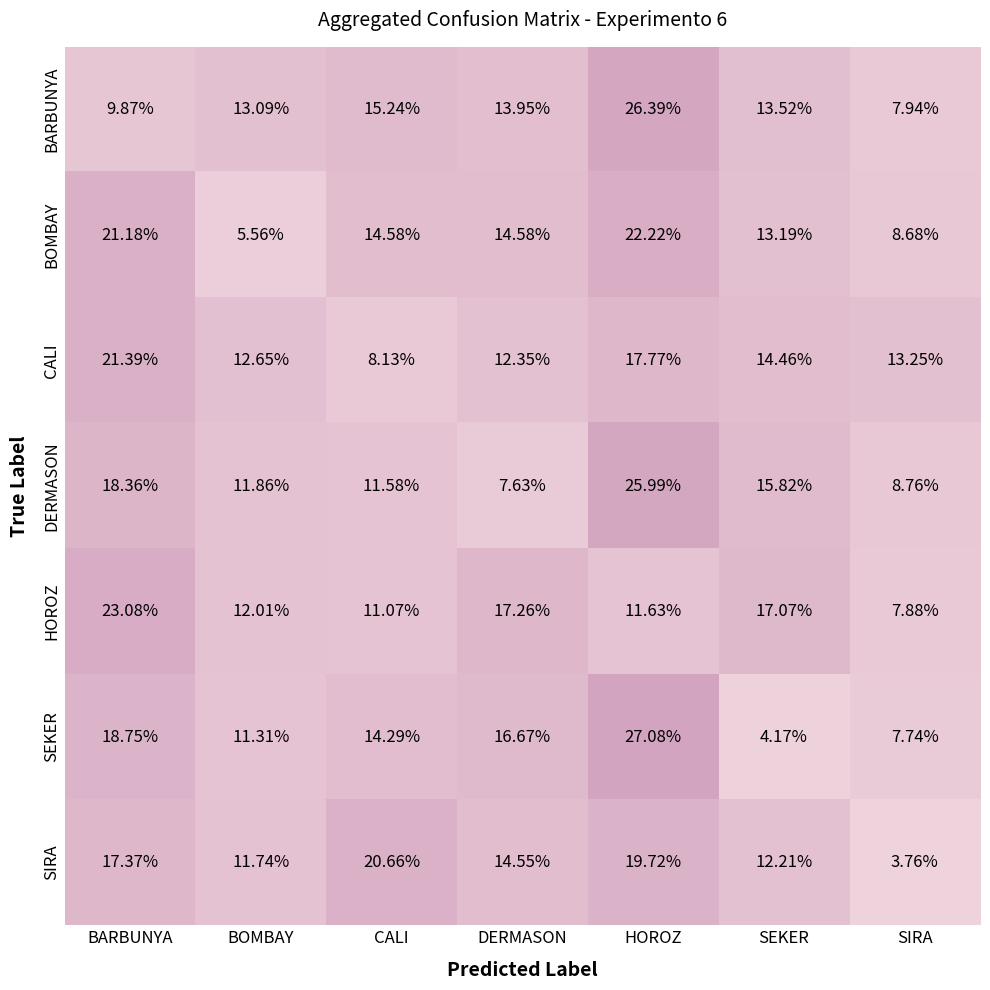

Is the value of SEKER at BARBUNYA greater than the value of BARBUNYA at SIRA?

Yes